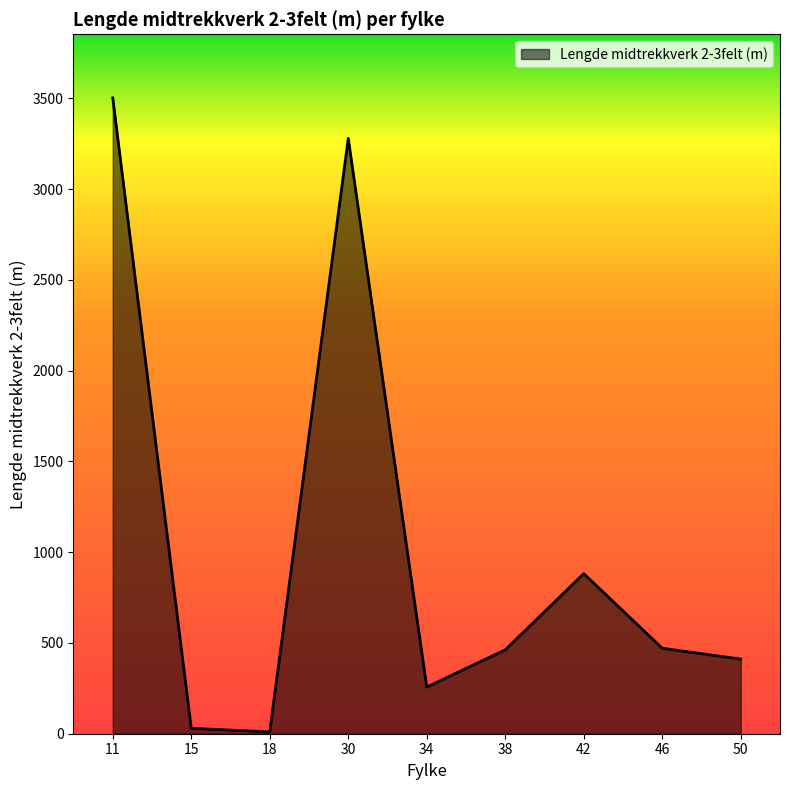

What is the maximum value shown in the chart?

3503